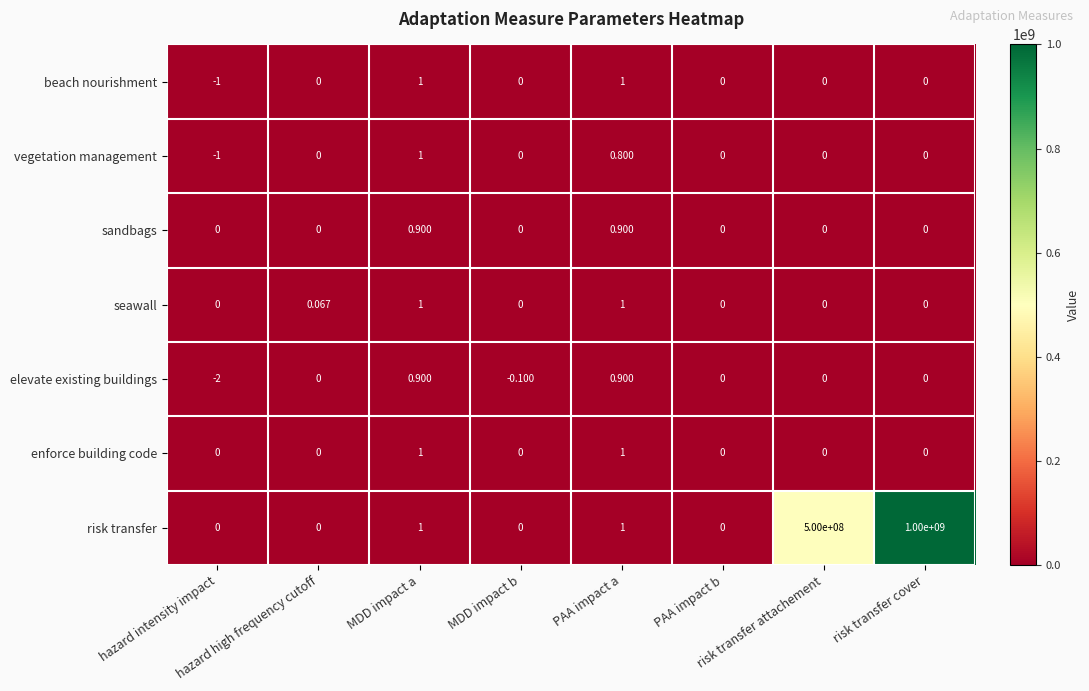

At how many categories does at least one series exceed 330809242?

2